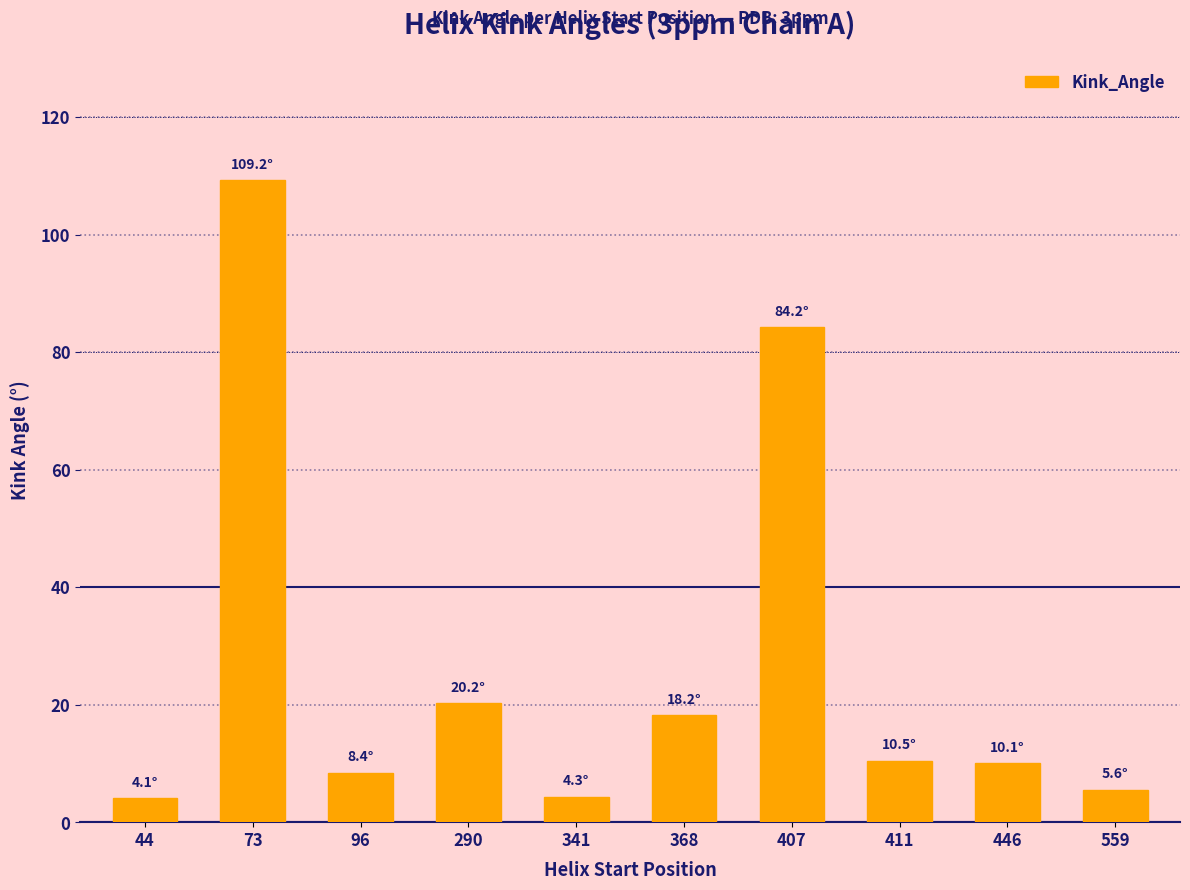

Which category has the highest value across all series?

73